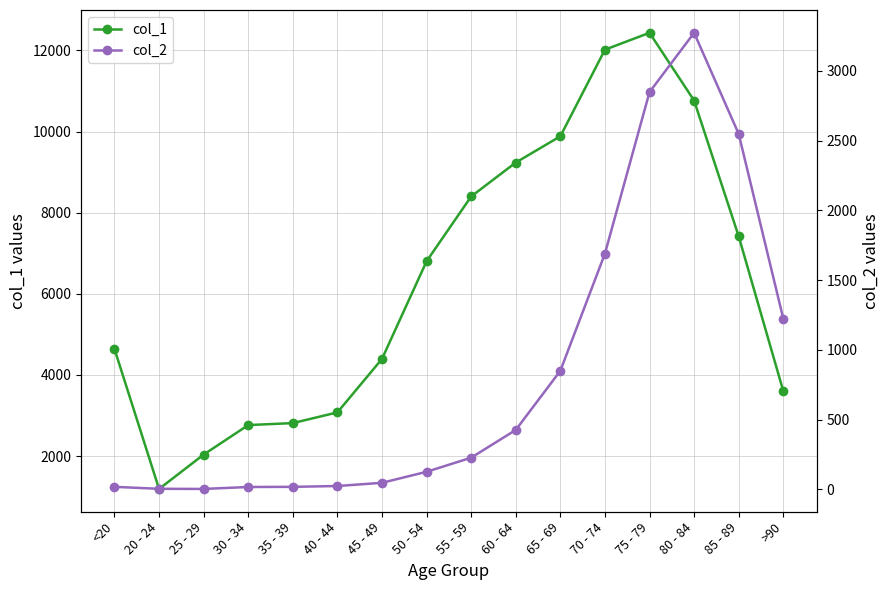

What is the label of the 8th point from the right?

55 - 59